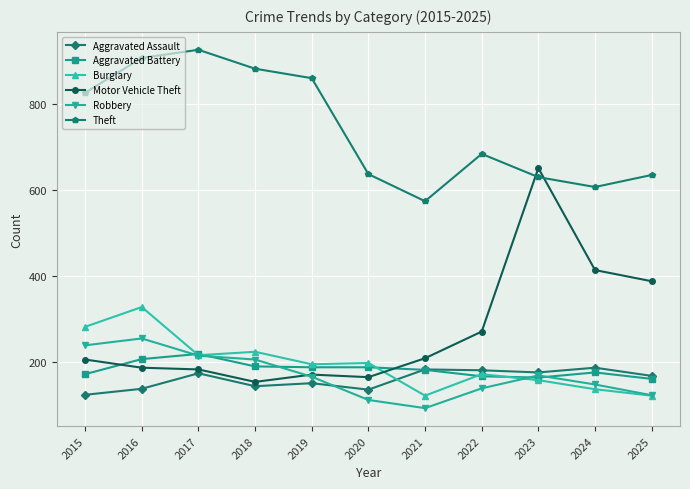

At which label does Aggravated Battery first exceed 181?

2016